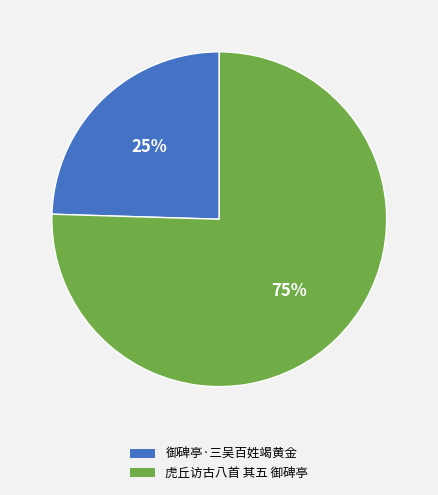

To the nearest percent, what portion does 虎丘访古八首 其五 御碑亭 represent?

75%